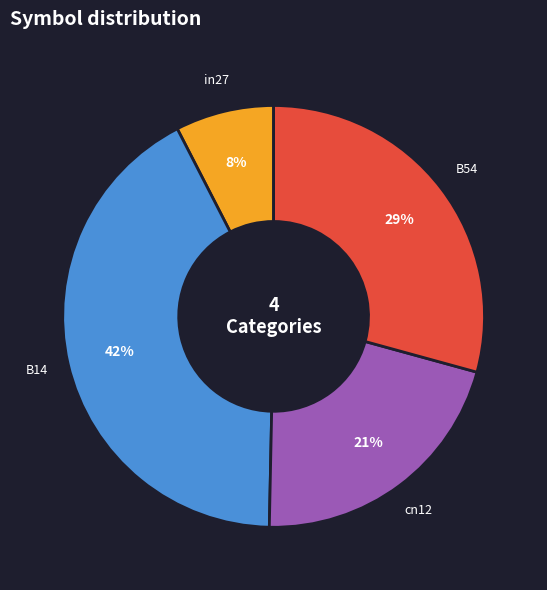

To the nearest percent, what percentage of the pie is cn12?

21%